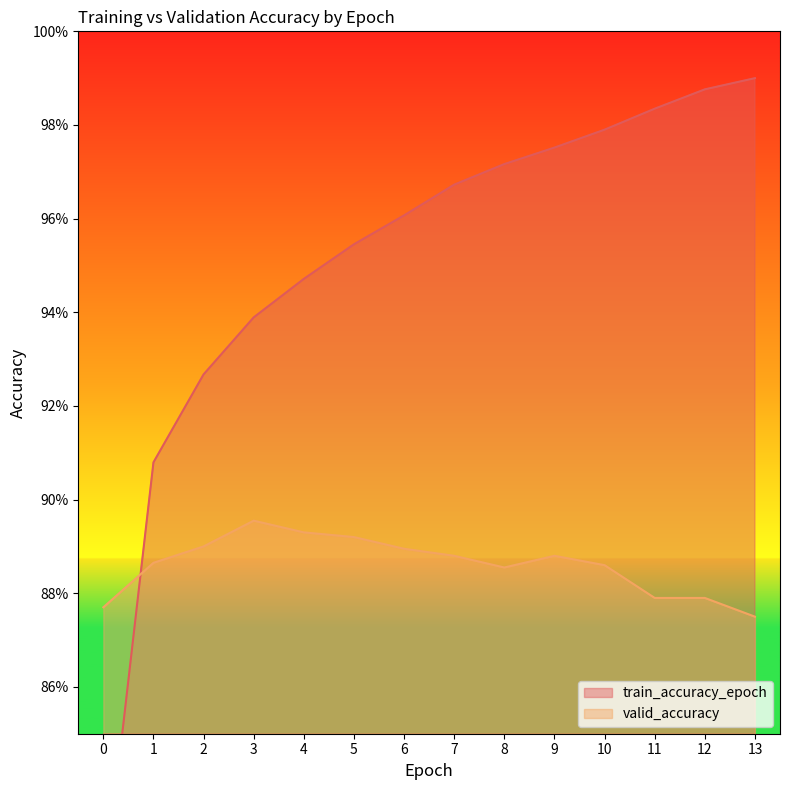

Which category has the highest value in the valid_accuracy series?

3